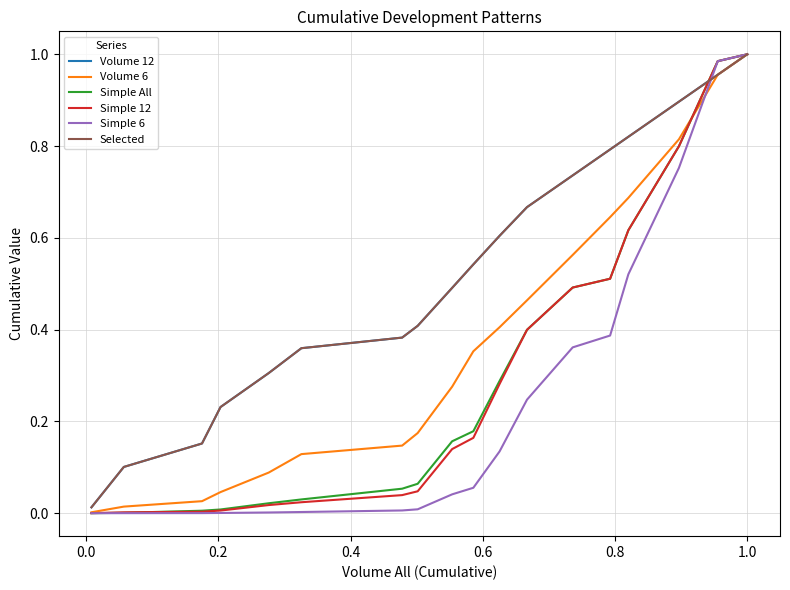

What are all the series names shown in the legend?

Volume 12, Volume 6, Simple All, Simple 12, Simple 6, Selected